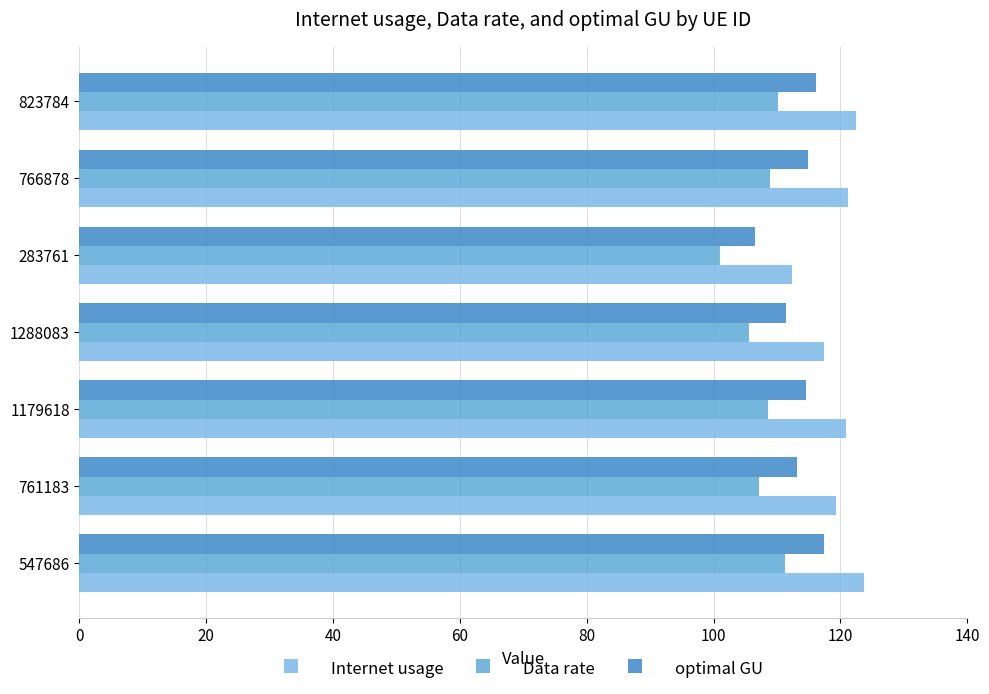

Which series has the largest total across all categories?

Internet usage